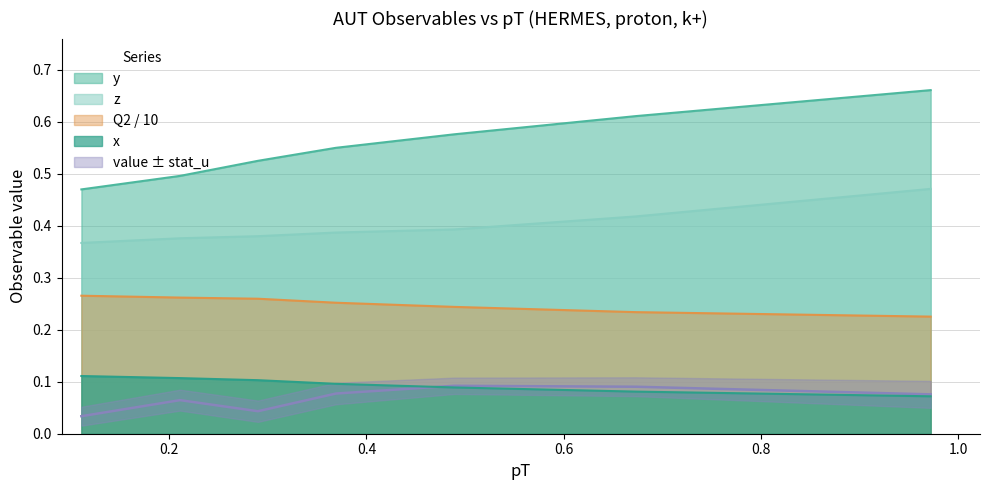

How many lines are shown in the chart?

5